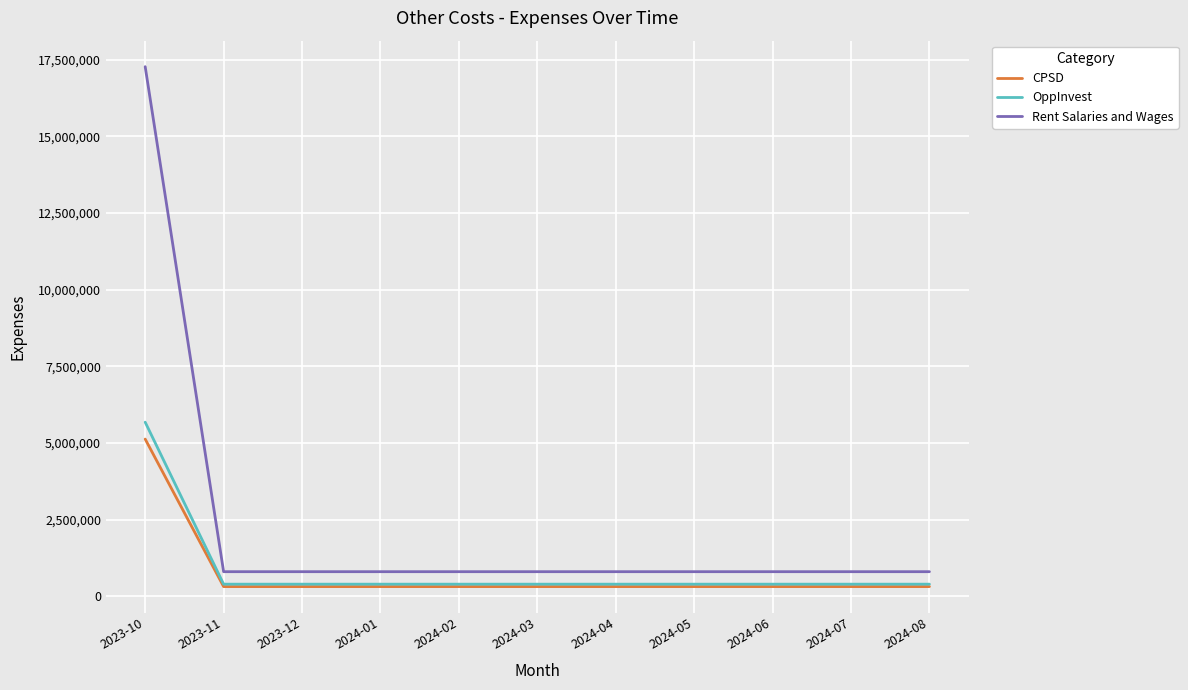

Which series has the largest range (max minus min)?

Rent Salaries and Wages